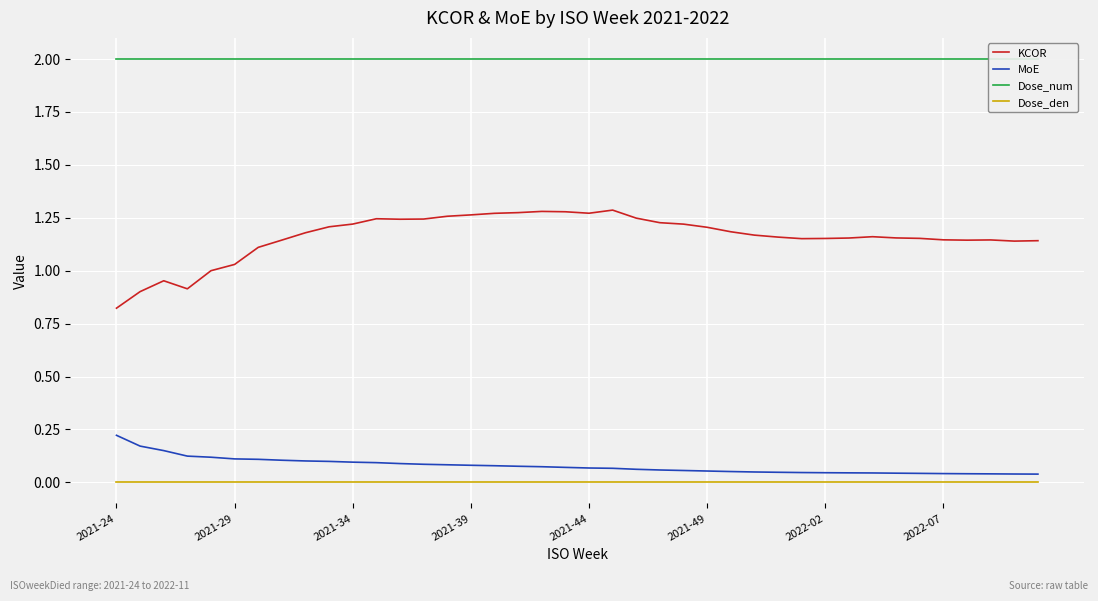

What are all the series names shown in the legend?

KCOR, MoE, Dose_num, Dose_den